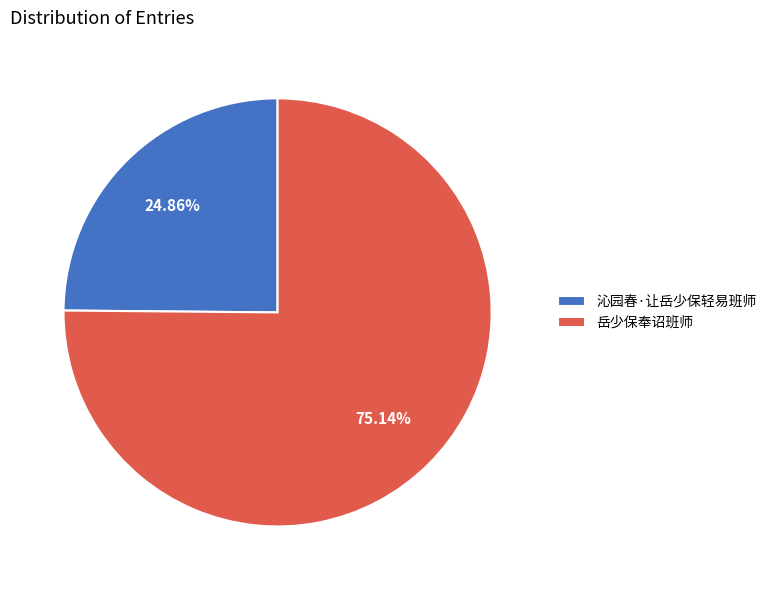

Approximately how many times larger is the value at 沁园春·让岳少保轻易班师 compared to 岳少保奉诏班师?

0.3